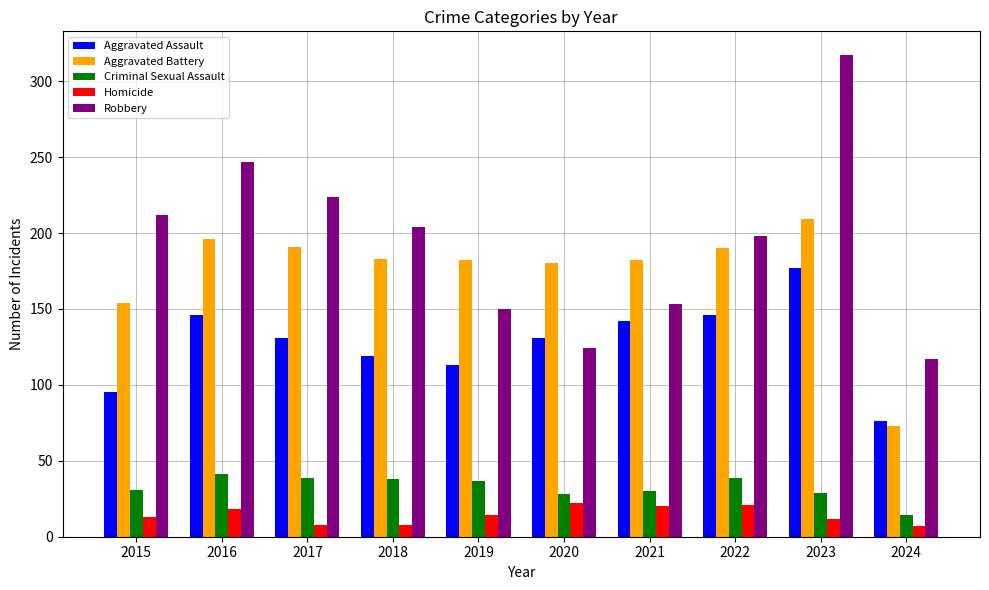

What is the difference between the highest and lowest values at 2019?

168